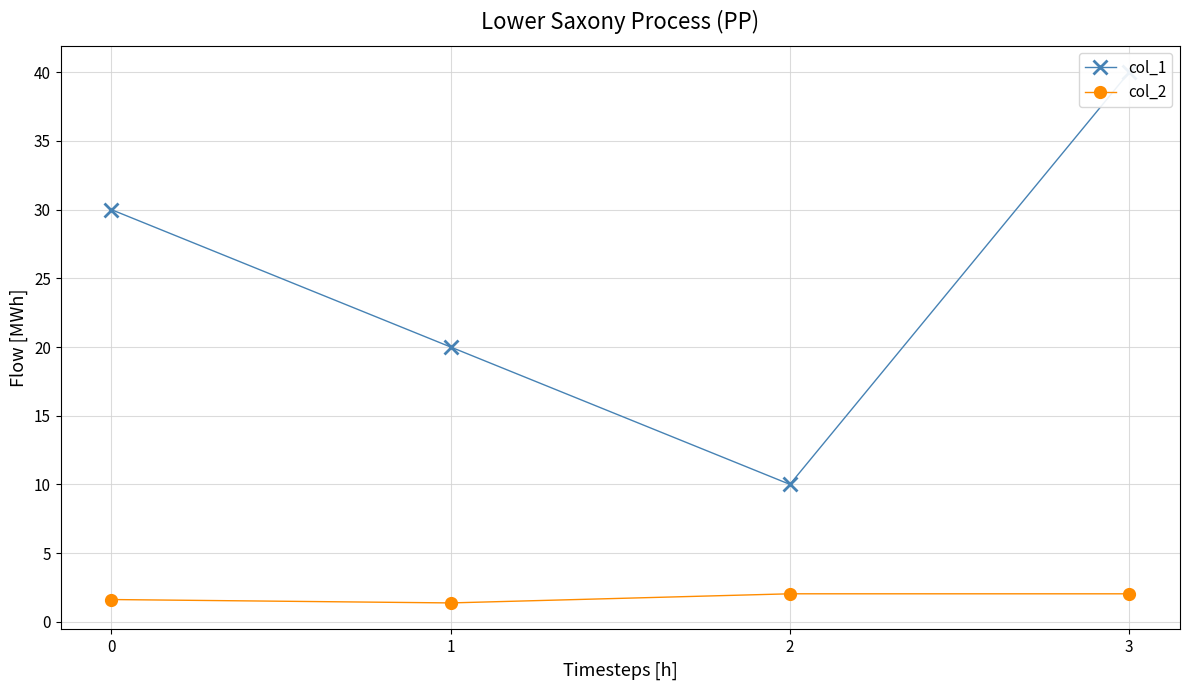

True or false: col_2 and col_1 cross at least once.

False